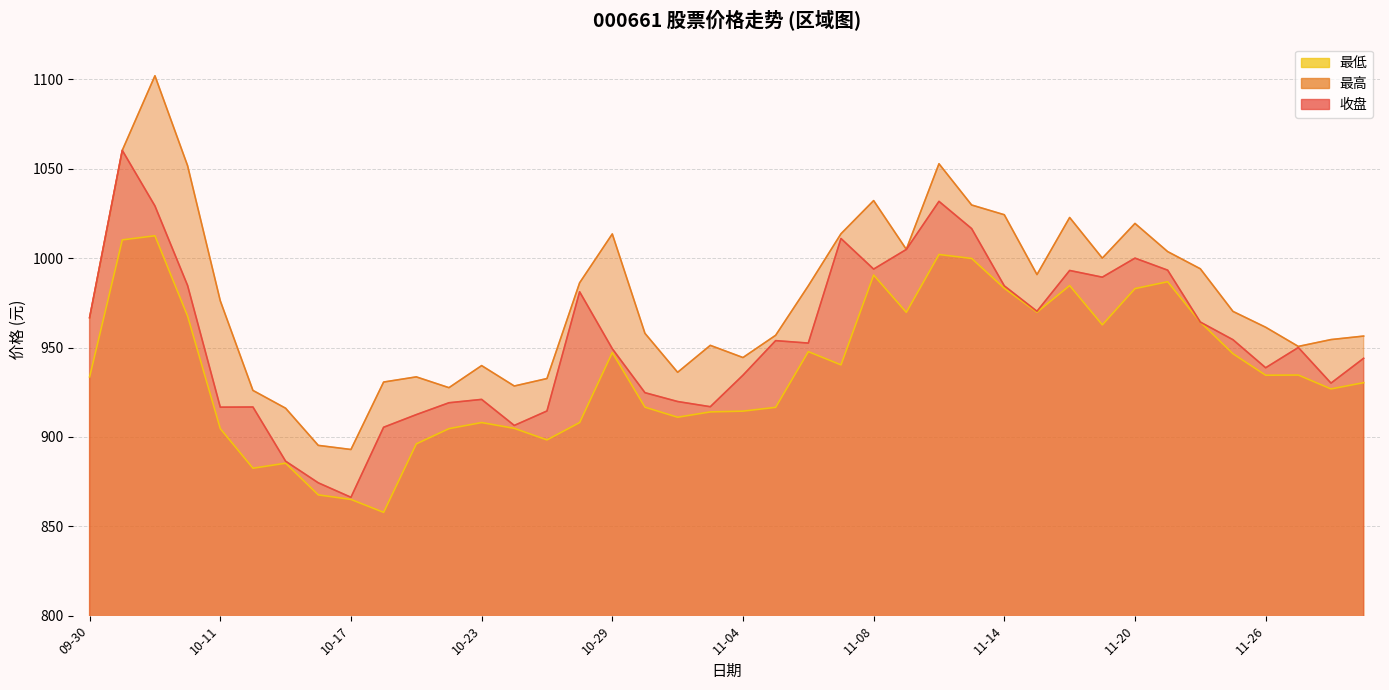

At 11-27, list the series in order from smallest to largest.

最低, 收盘, 最高